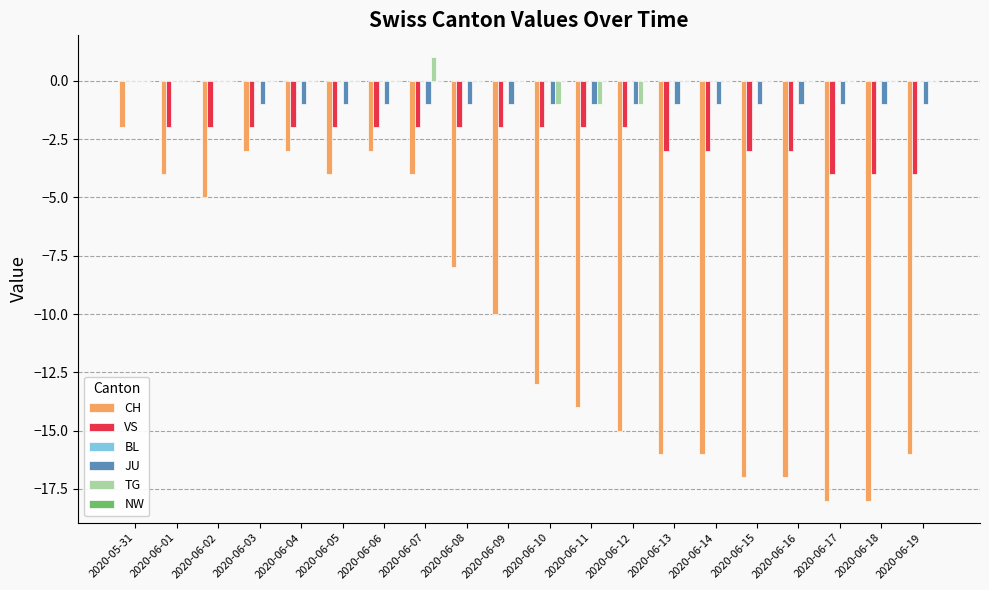

Which series changed the most between 2020-06-06 and 2020-06-15?

CH